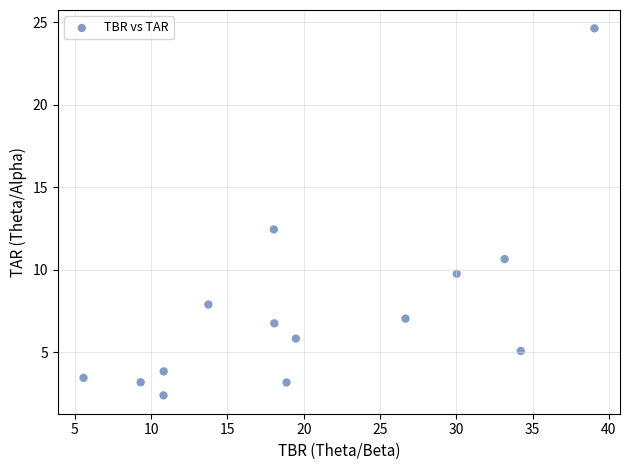

What is the range of Y values (max minus min)?

22.3